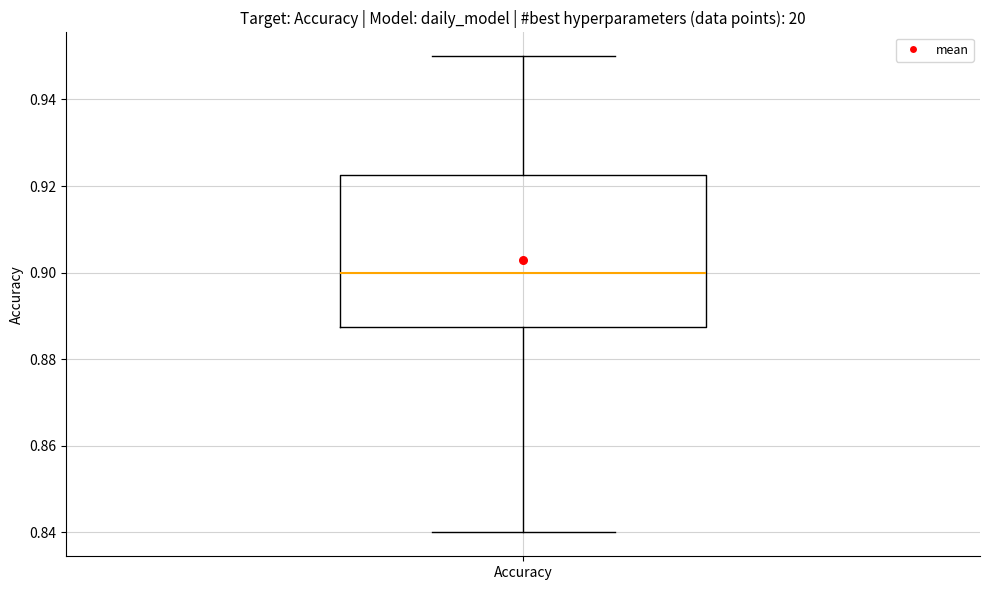

Transcribe this box plot: give where the median line is, the range the box spans, and where the two whiskers end, as read against the y-axis. The values are not printed on the chart, so give them approximately, as read against the axis.

median 0.900, box 0.888 to 0.922, whiskers 0.840 to 0.950